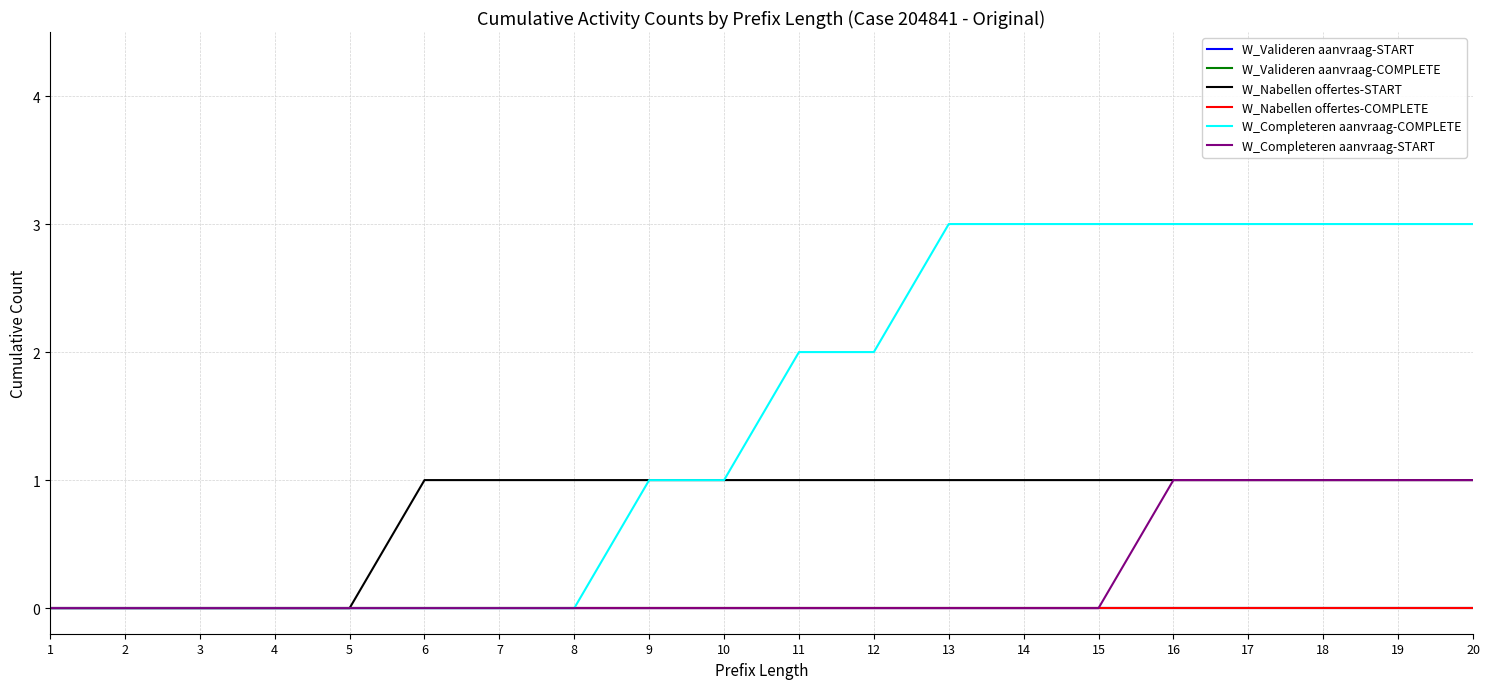

At how many categories does at least one series exceed 2?

8